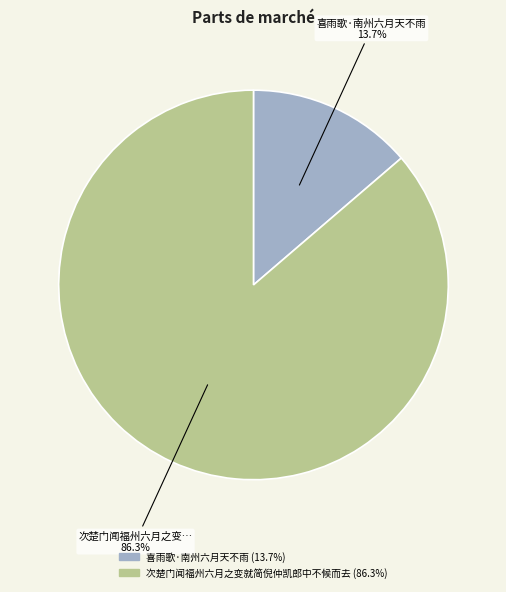

What is the total percentage of 喜雨歌·南州六月天不雨 and 次楚门闻福州六月之变就简倪仲凯郎中不候而去?

100.0%